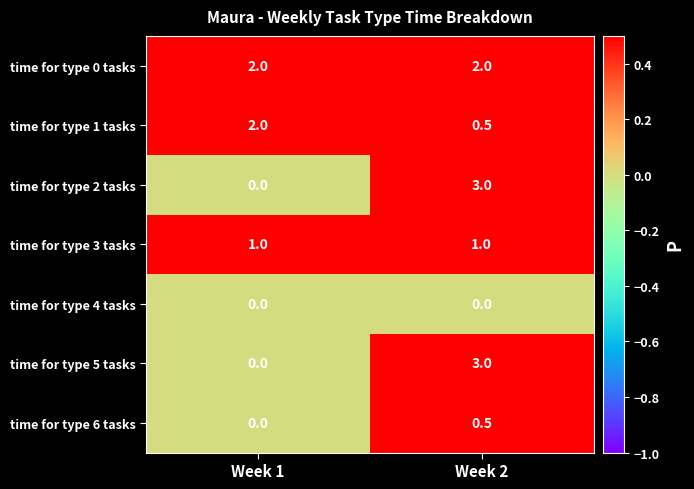

The time for type 2 tasks series shows 1.5 at Week 1. True or false?

False